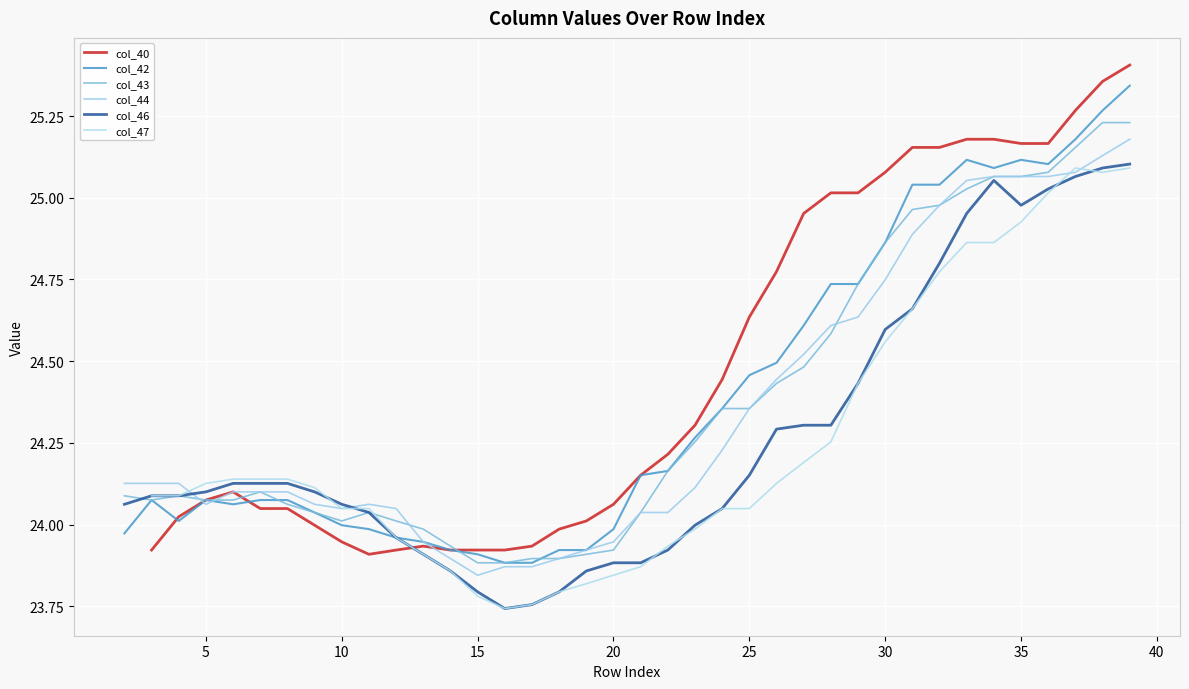

How many col_46 values are between 23 and 24?

12